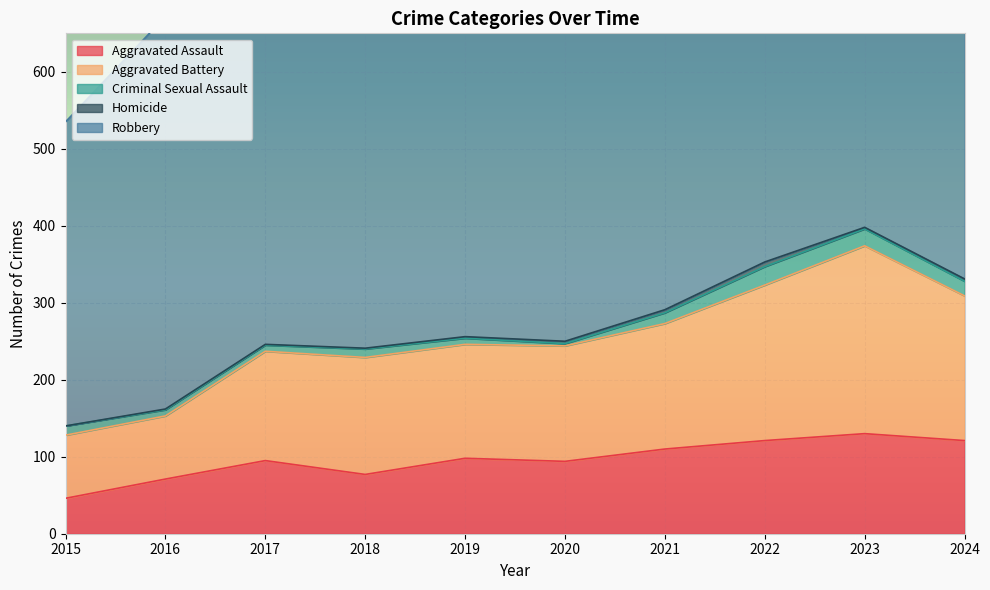

Rank the series at 2020 from highest to lowest value.

Robbery, Aggravated Battery, Aggravated Assault, Criminal Sexual Assault, Homicide